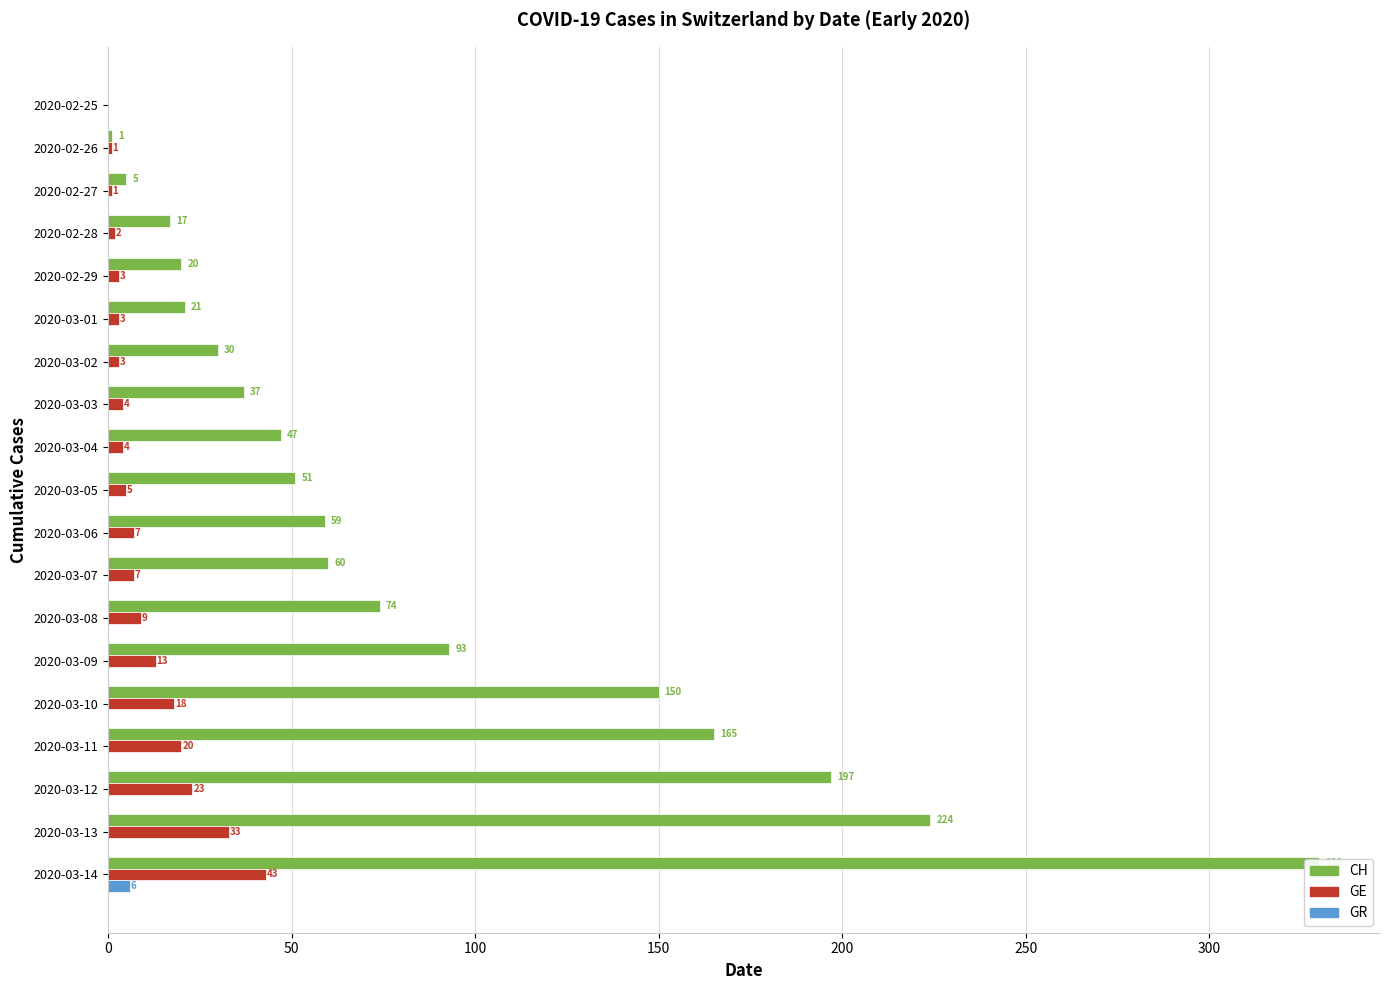

Read the GE value at 2020-03-01, to the nearest 5.

5